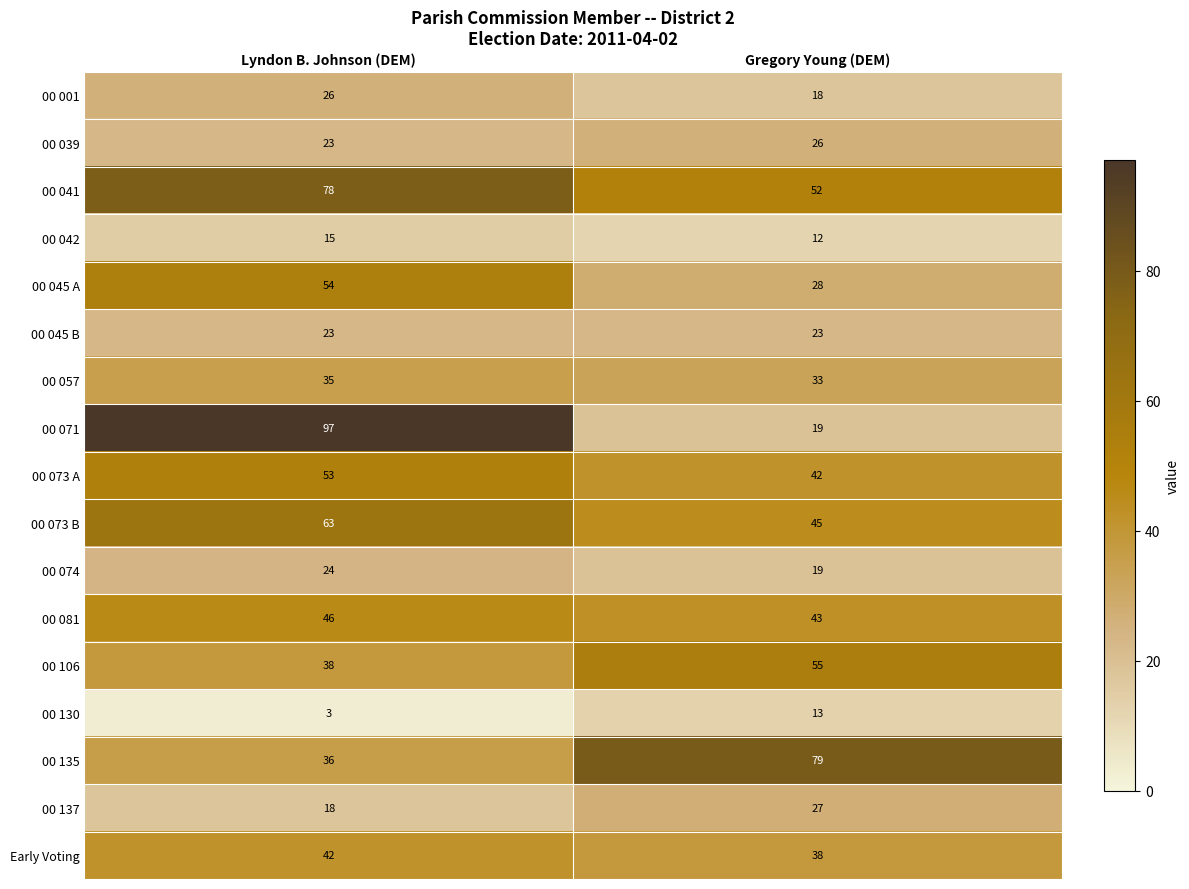

What is the total value across all series at Gregory Young (DEM)?

572